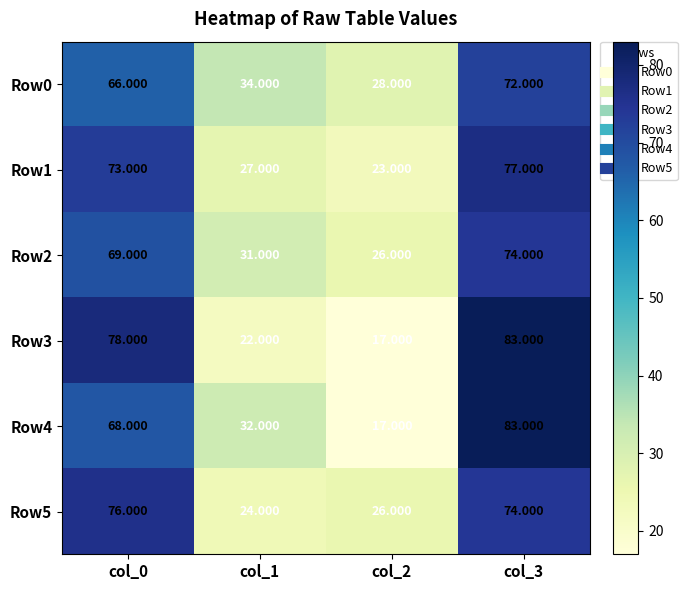

Is the value of Row2 at col_2 greater than the value of Row0 at col_3?

No